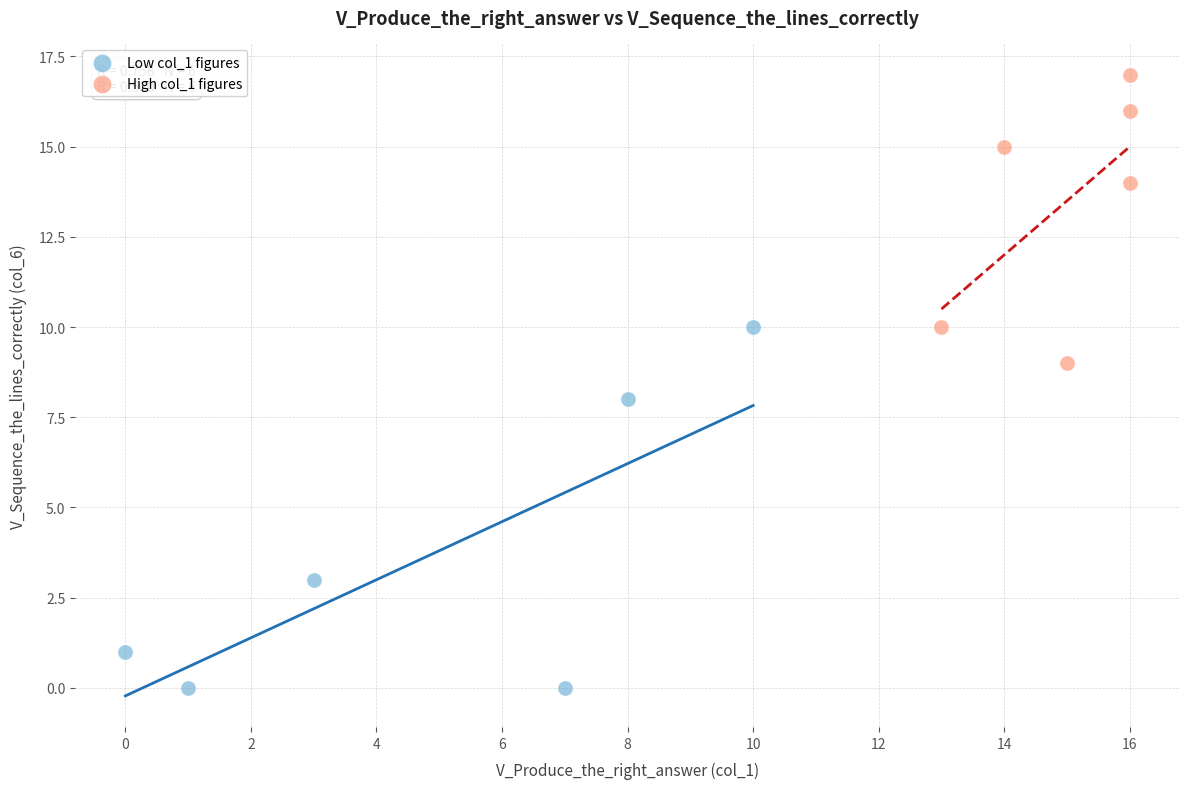

Which series has the largest Y range (max minus min)?

Low col_1 figures